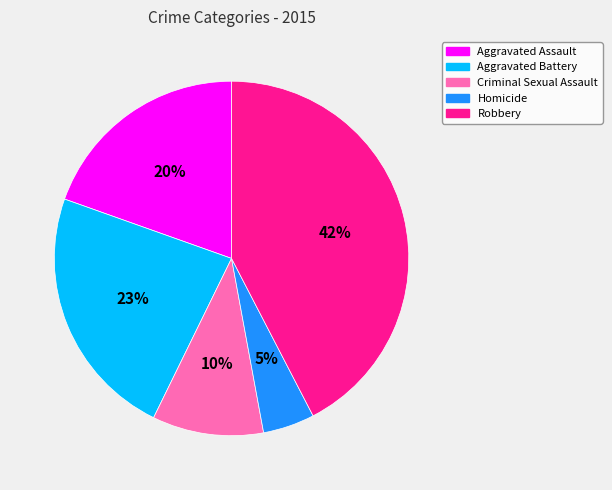

Between Aggravated Assault and Criminal Sexual Assault, which is larger?

Aggravated Assault